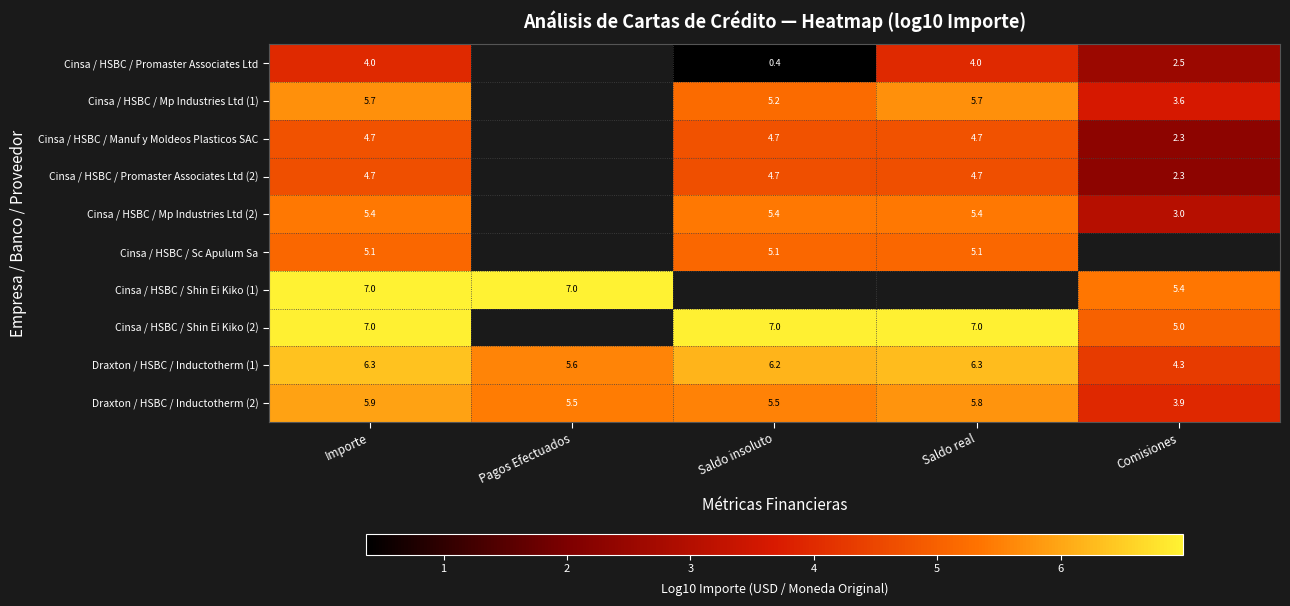

Is the value of Cinsa / HSBC / Shin Ei Kiko (2) at Saldo real greater than the value of Cinsa / HSBC / Manuf y Moldeos Plasticos SAC at Importe?

Yes